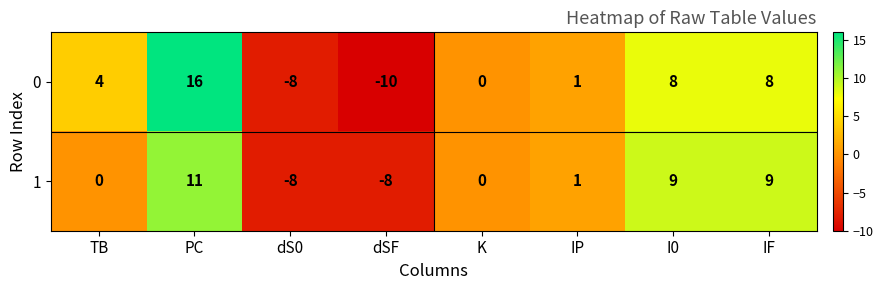

What is the difference between the 1 values at K and IF?

9